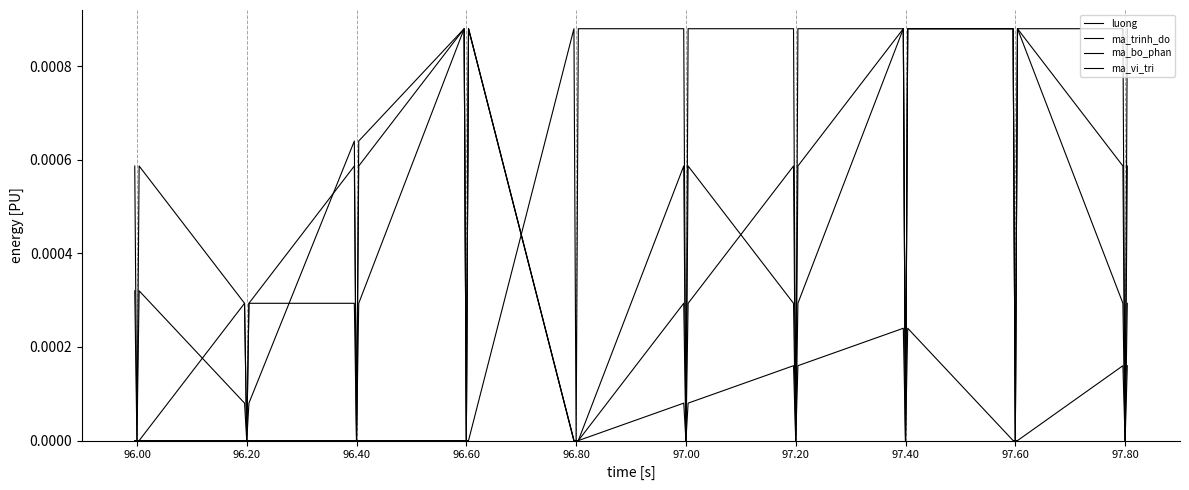

Which series has the largest total across all categories?

ma_trinh_do